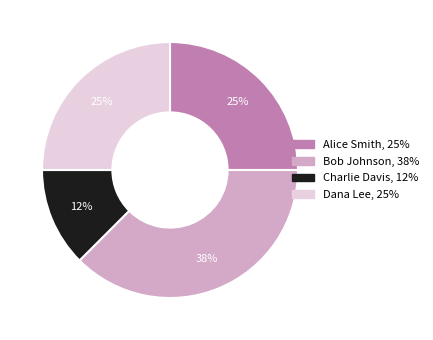

The Dana Lee slice represents 25% of the pie. True or false?

True